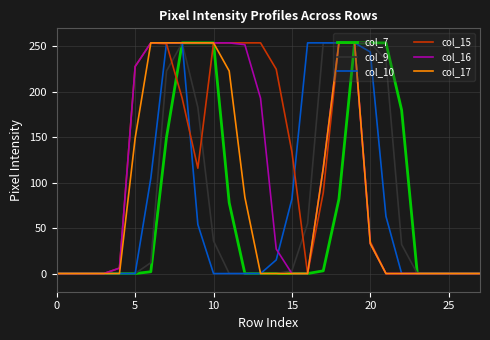

What is the maximum value shown in the chart?

255